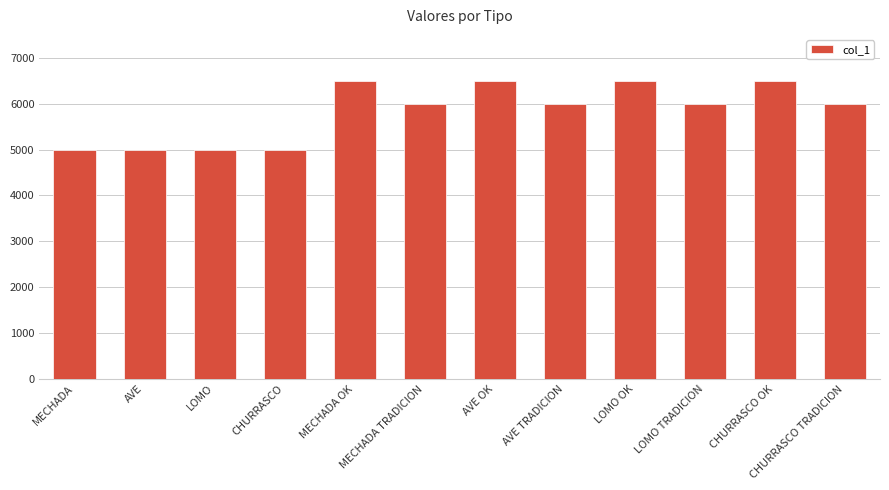

Where does the data first go above 6000?

MECHADA OK